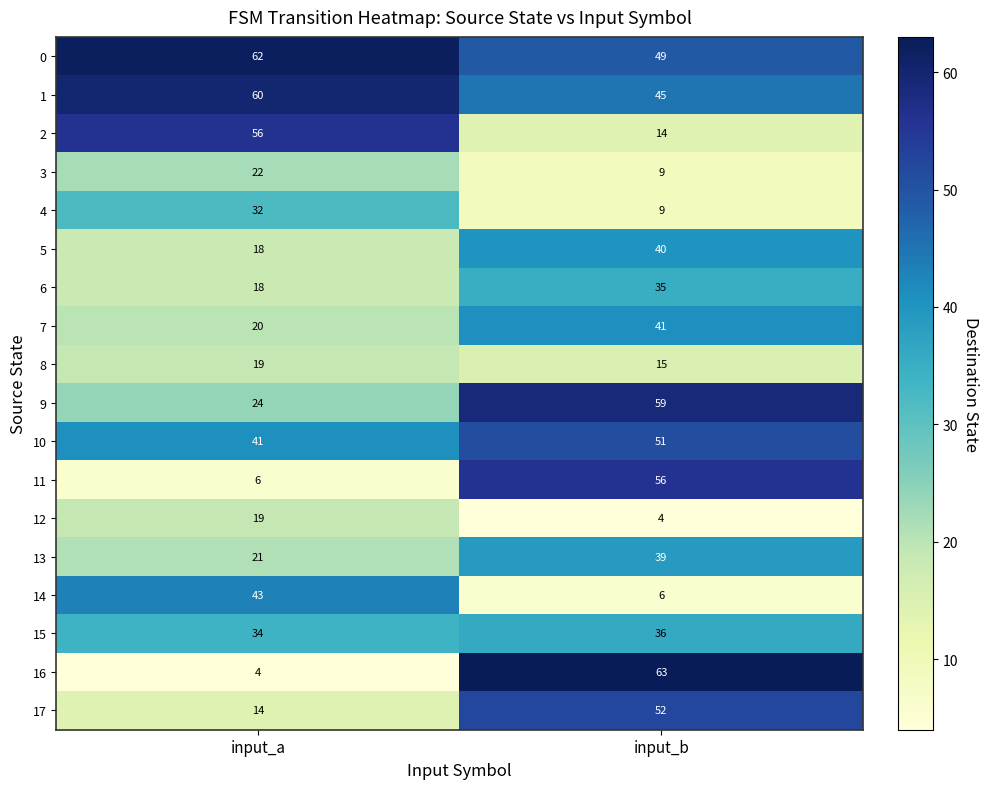

True or false: 12 has a value of 13 at input_a.

False